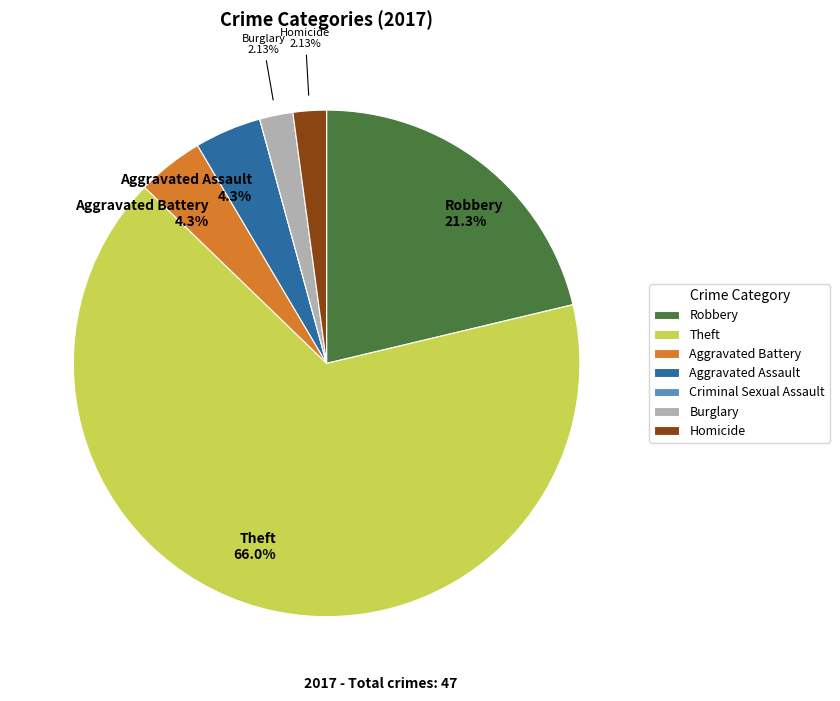

Is there a majority slice in this chart?

Yes